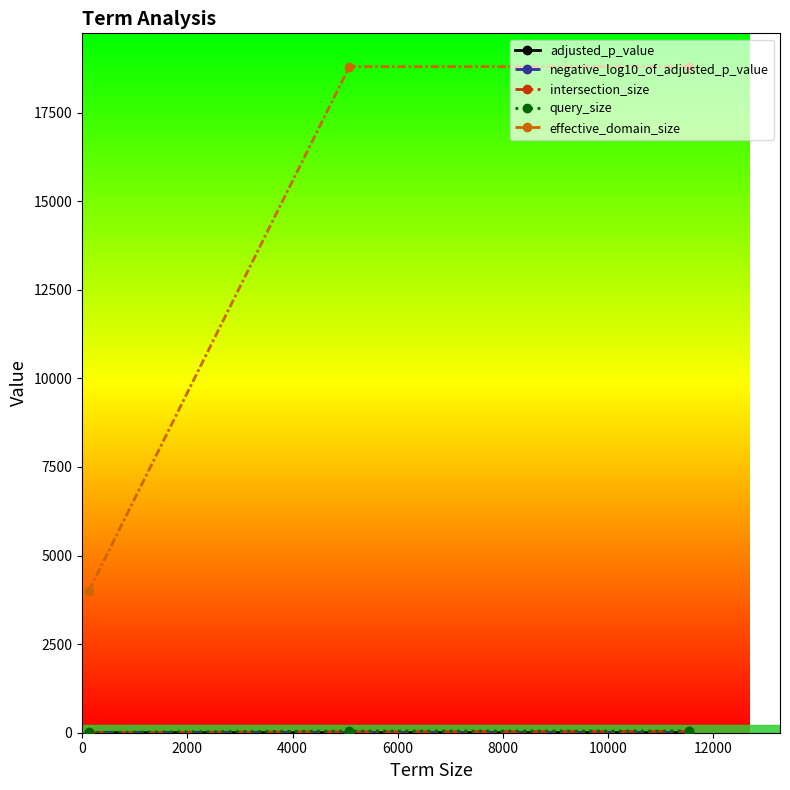

At how many categories does at least one series exceed 2976?

3